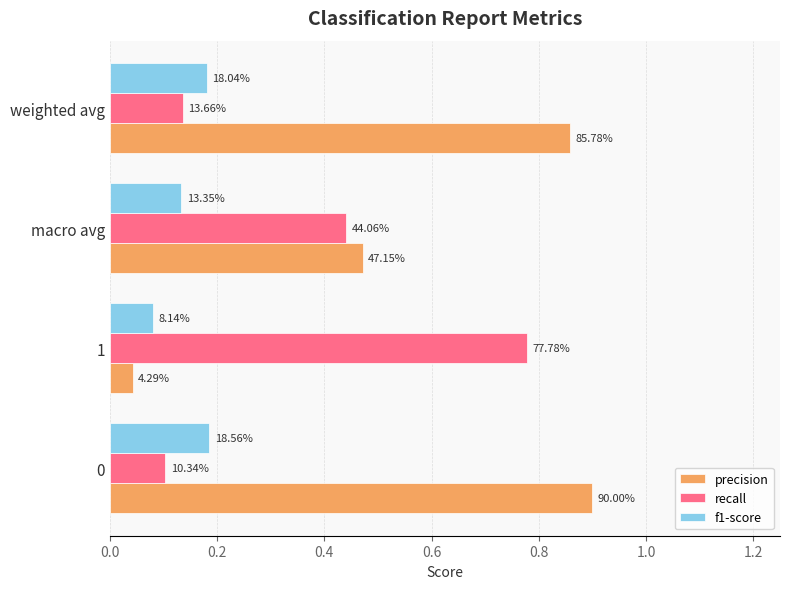

What is the minimum value for recall?

0.1